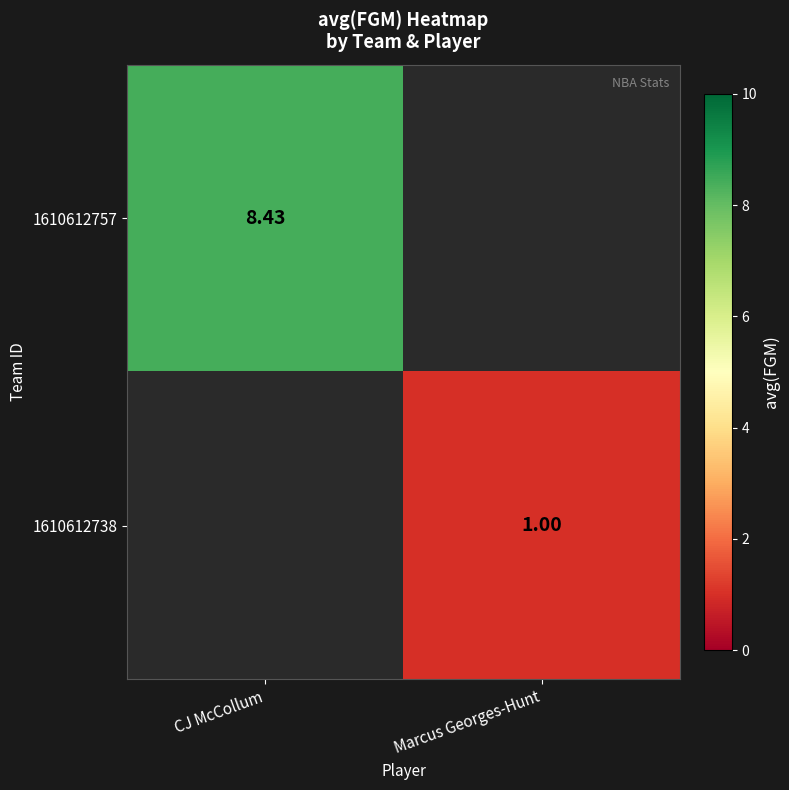

True or false: 1610612738 has a value of 1.8 at Marcus Georges-Hunt.

False